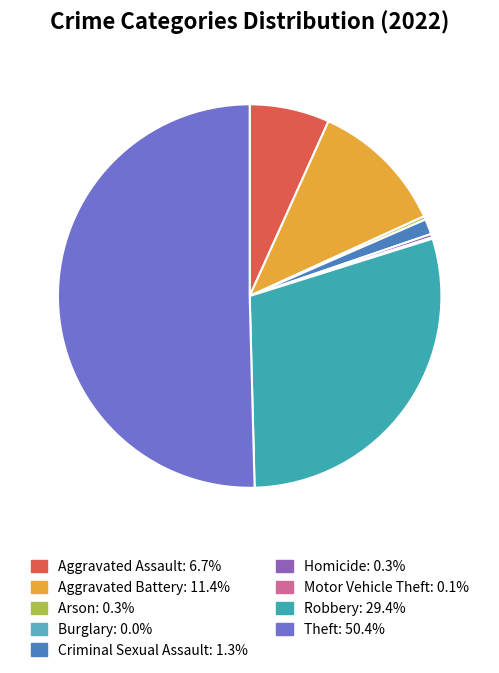

To the nearest percent, what is the difference between the Aggravated Battery and Motor Vehicle Theft slice percentages?

11%